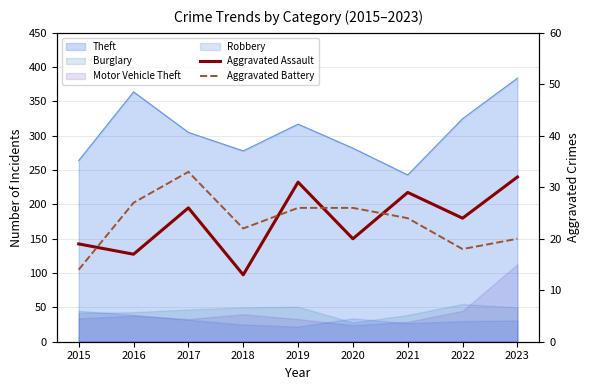

What is the value of the Aggravated Battery point at the 7th from the left?

24